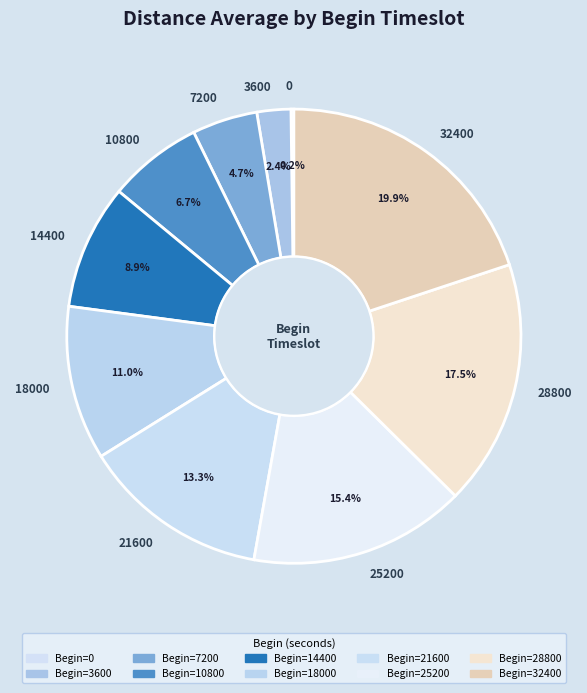

Is there any slice that represents more than half of the pie?

No